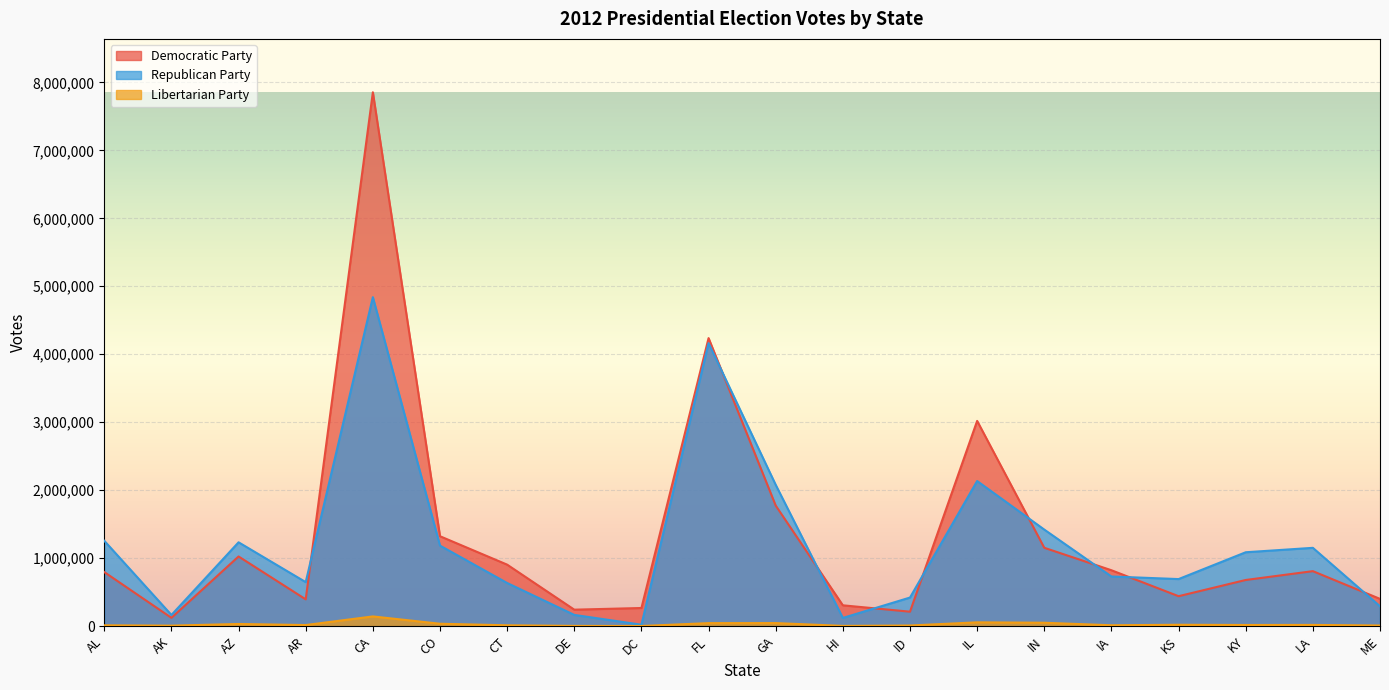

Does the chart display data point markers on the line(s)?

No